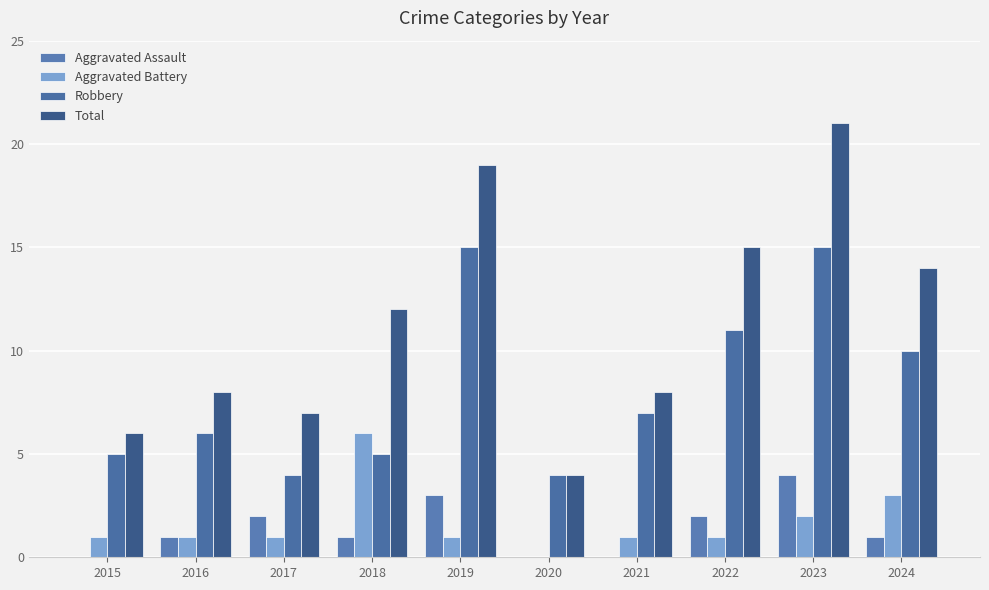

Reading left to right, extract all data points from this chart.

Aggravated Assault: 0	1	2	1	3	0	0	2	4	1
Aggravated Battery: 1	1	1	6	1	0	1	1	2	3
Robbery: 5	6	4	5	15	4	7	11	15	10
Total: 6	8	7	12	19	4	8	15	21	14